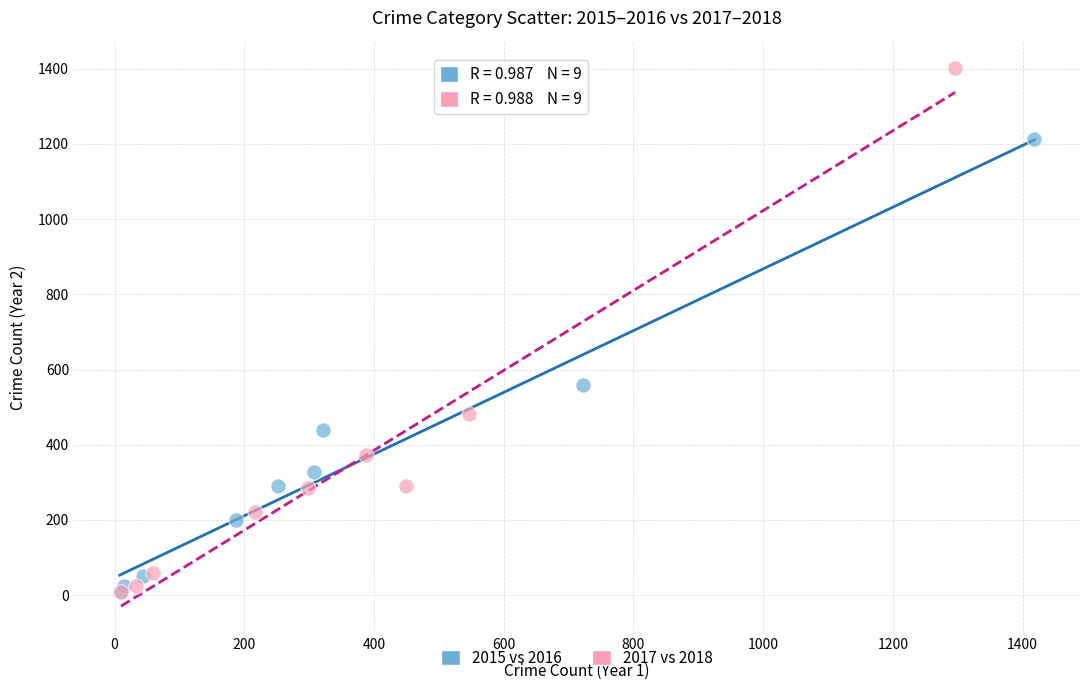

Which series has the largest Y range (max minus min)?

2017 vs 2018